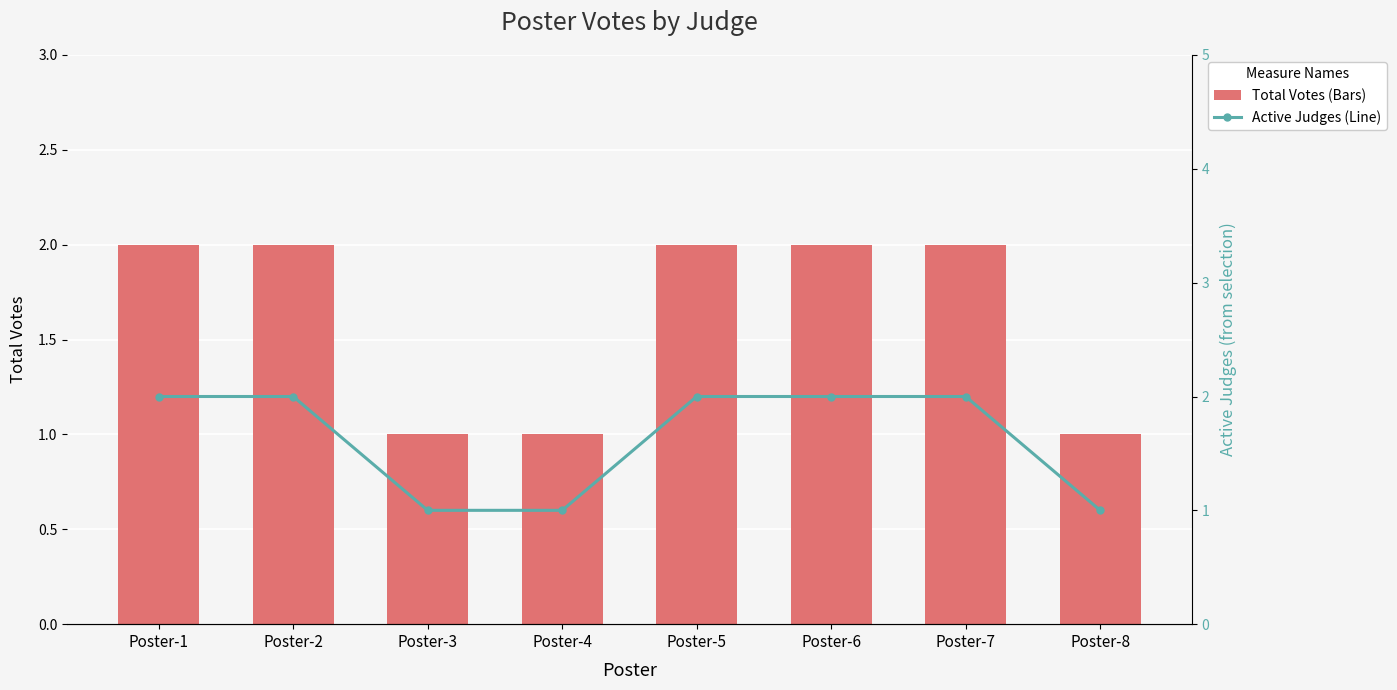

Is it true that Active Judges (Line) equals 2 at Poster-1?

True